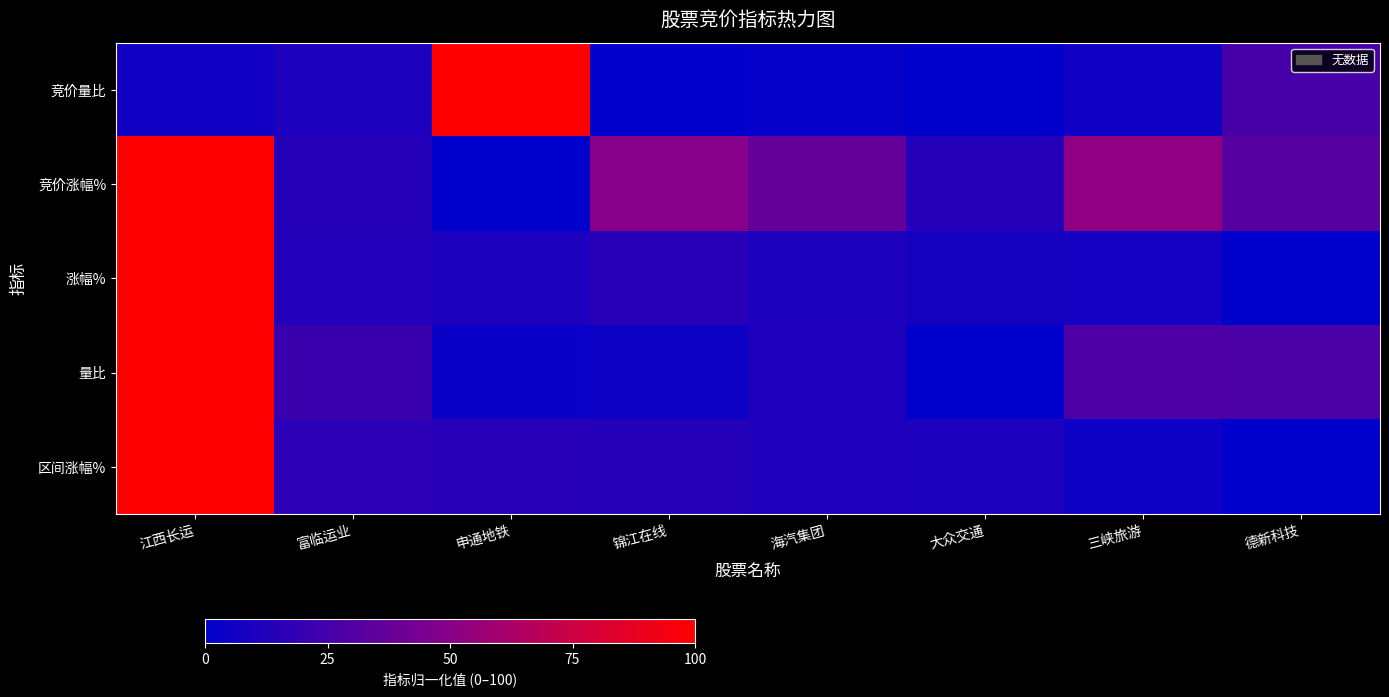

What is the spread (max minus min) of values at 江西长运?

93.5